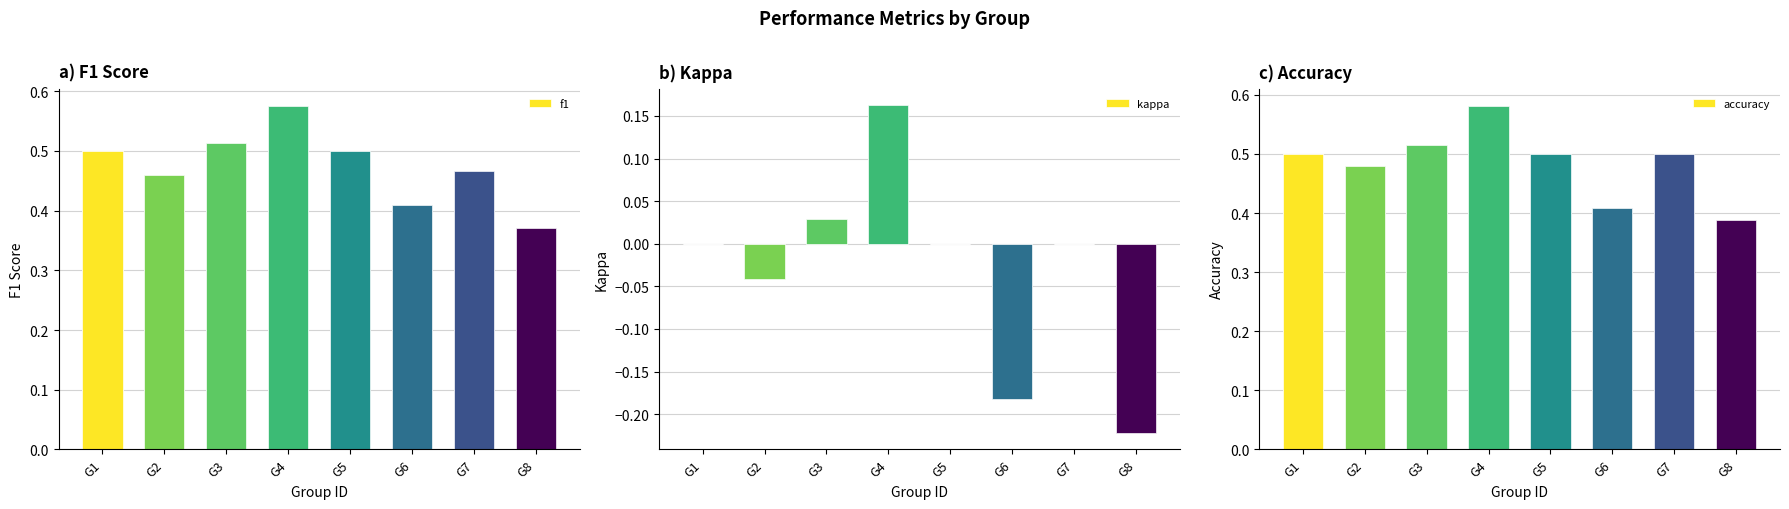

The value of f1 at G5 is 0.8. True or false?

False